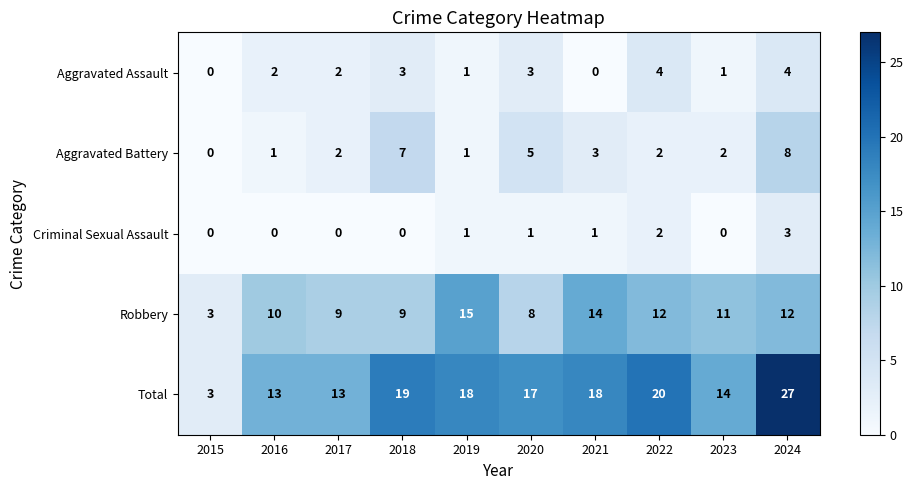

What is the sum of the Aggravated Battery values at 2016 and 2022?

3